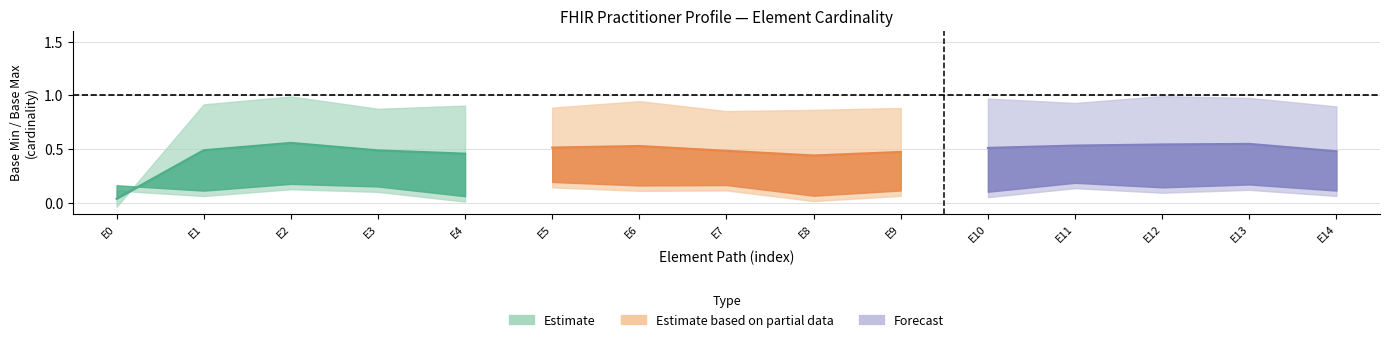

True or false: Partial_lower and Estimate_lower intersect in this chart.

False